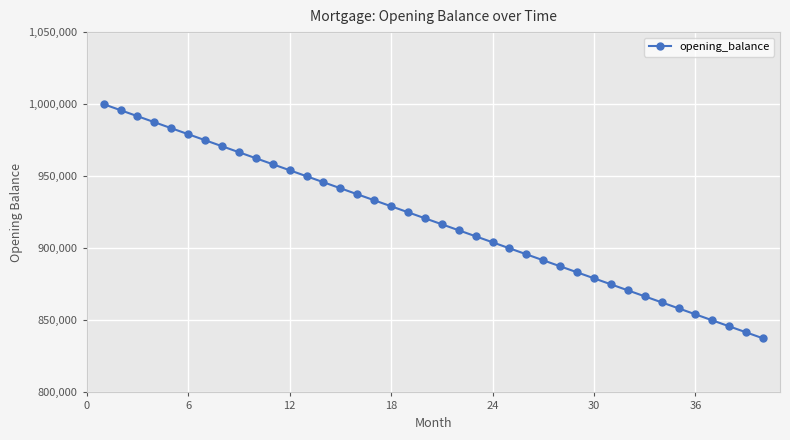

What is the value of the 10th point from the left?

962500.0